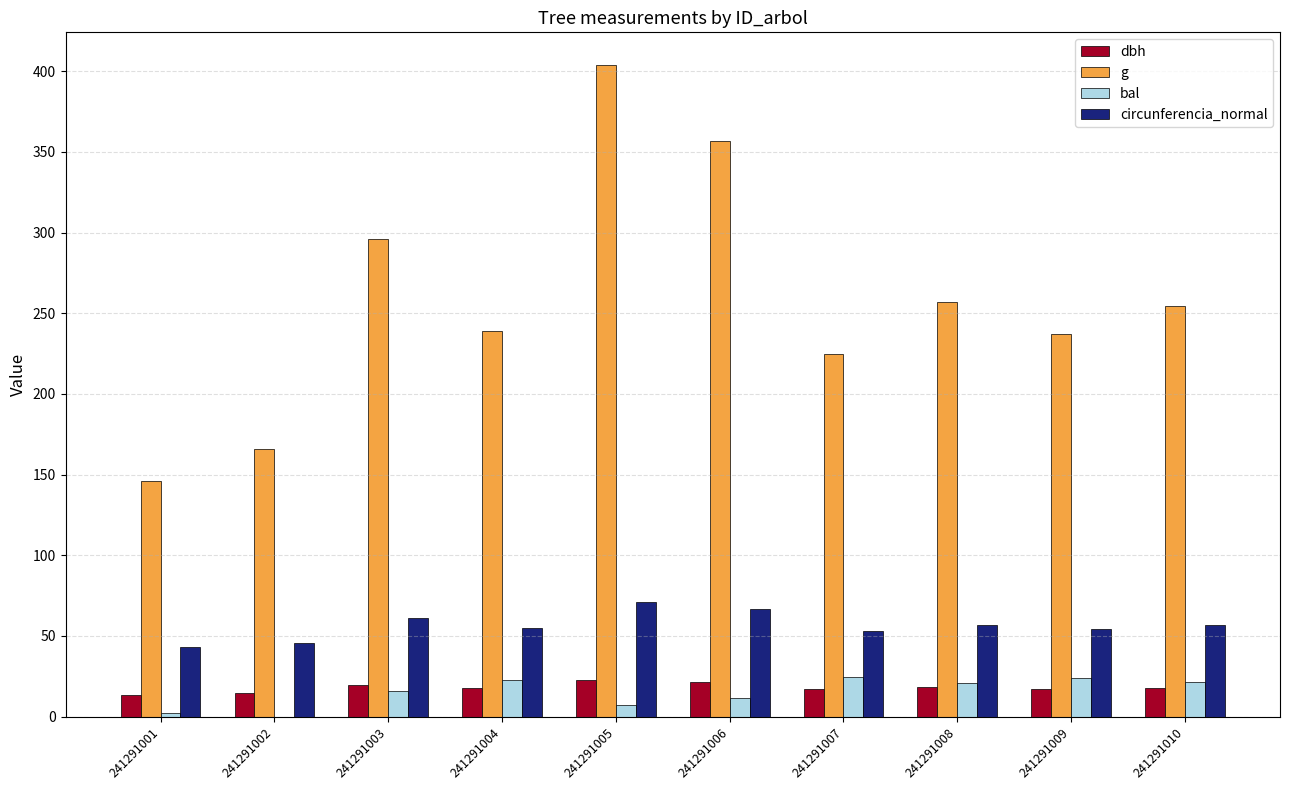

What is the approximate value of bal at 241291001?

2.1